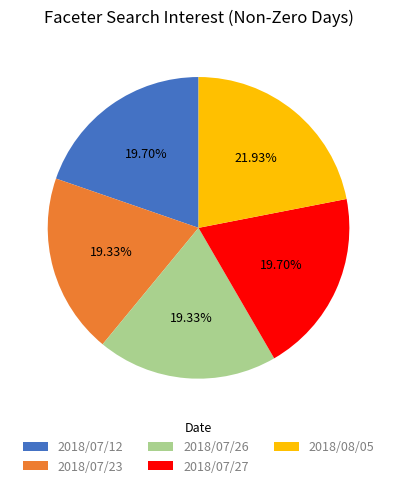

Does 2018/08/05 represent more than half of the total?

No